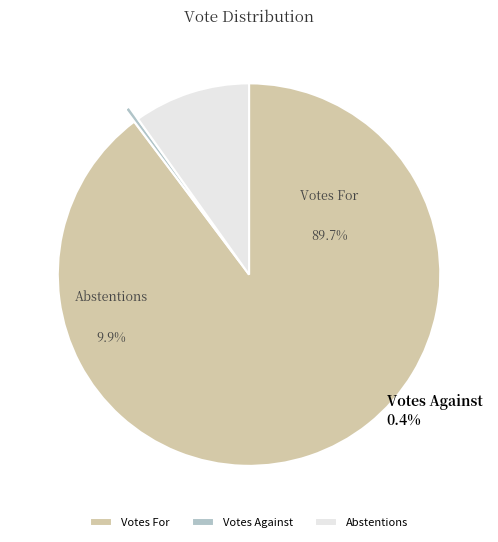

Combined, what portion of the pie is Abstentions: and Votes For:?

99.6%